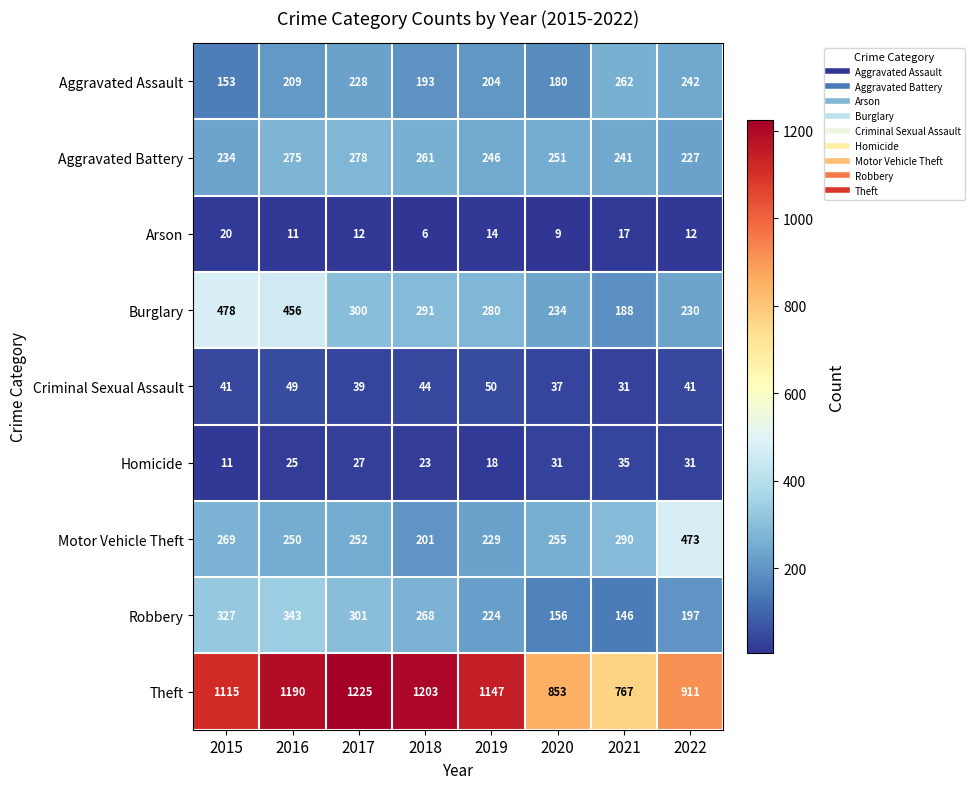

What is the approximate value of Arson at 2021, to the nearest 5?

15